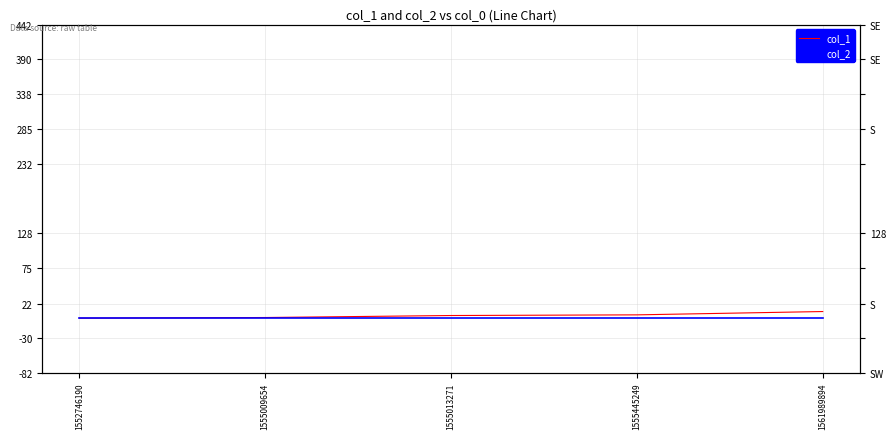

Which series has the largest total across all categories?

col_1